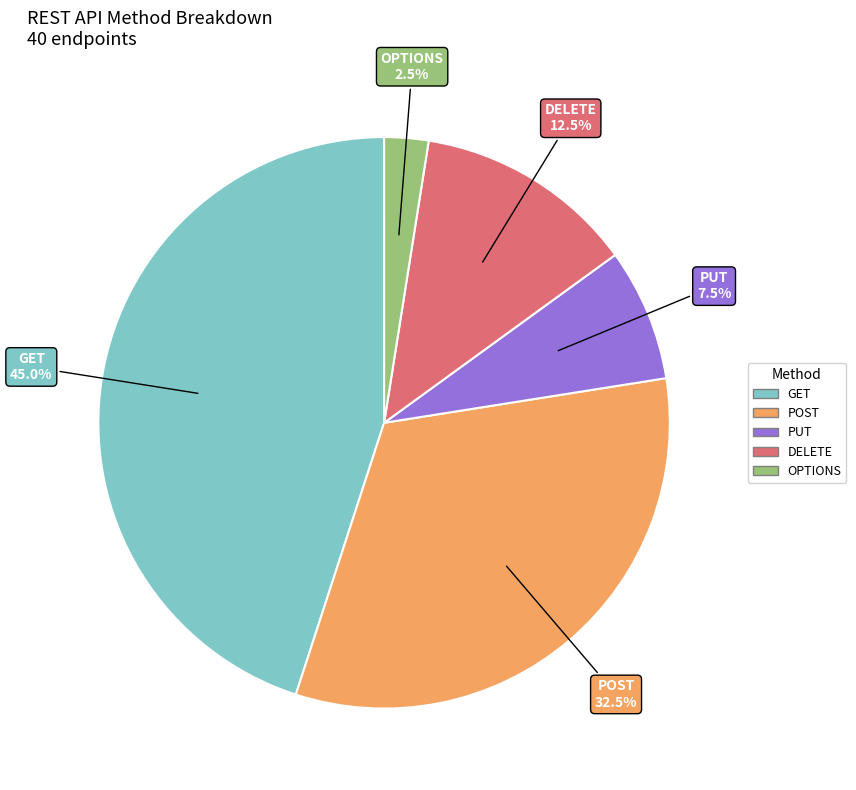

How many slices are in this pie chart?

5